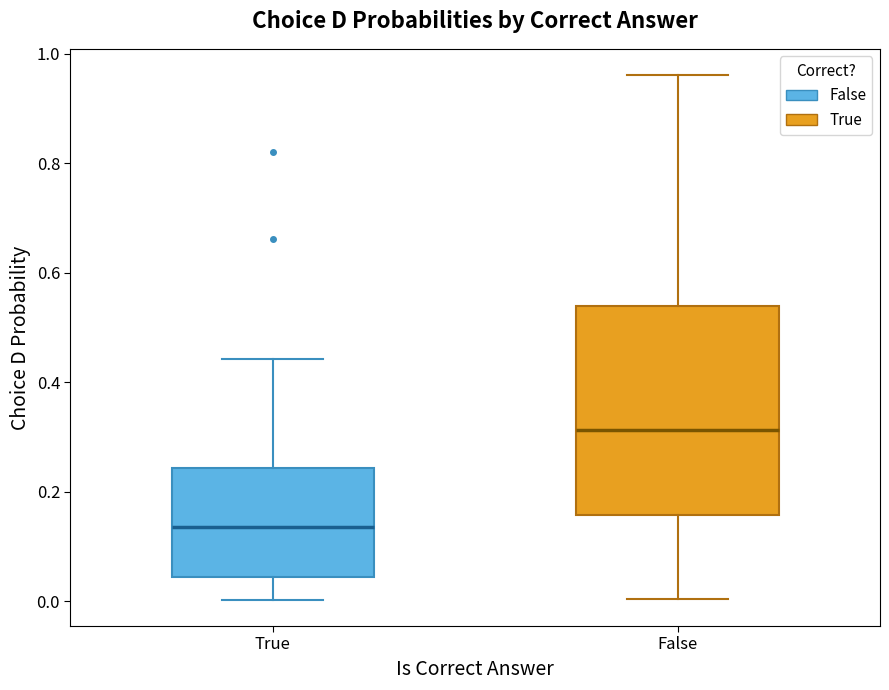

Which box is the tallest, from its lower edge to its upper edge?

False